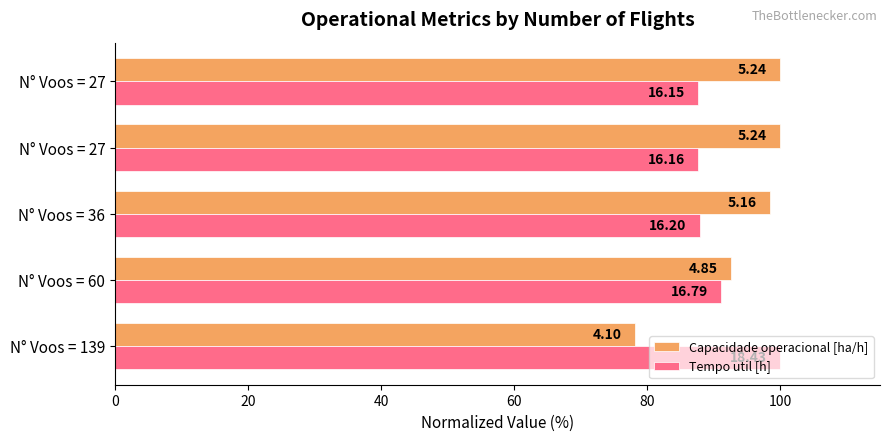

Reading right to left, extract all data points from this chart.

Capacidade operacional [ha/h]: 100.0	100.0	98.5	92.6	78.2
Tempo util [h]: 87.6	87.7	87.9	91.1	100.0